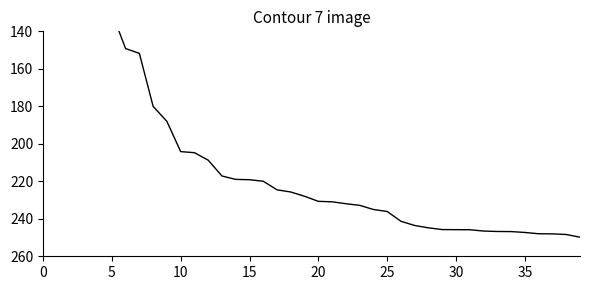

What value does the data have at 25?

236.1